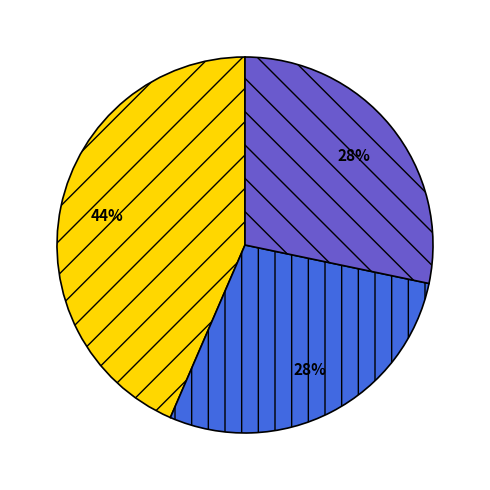

How many slices are in this pie chart?

3